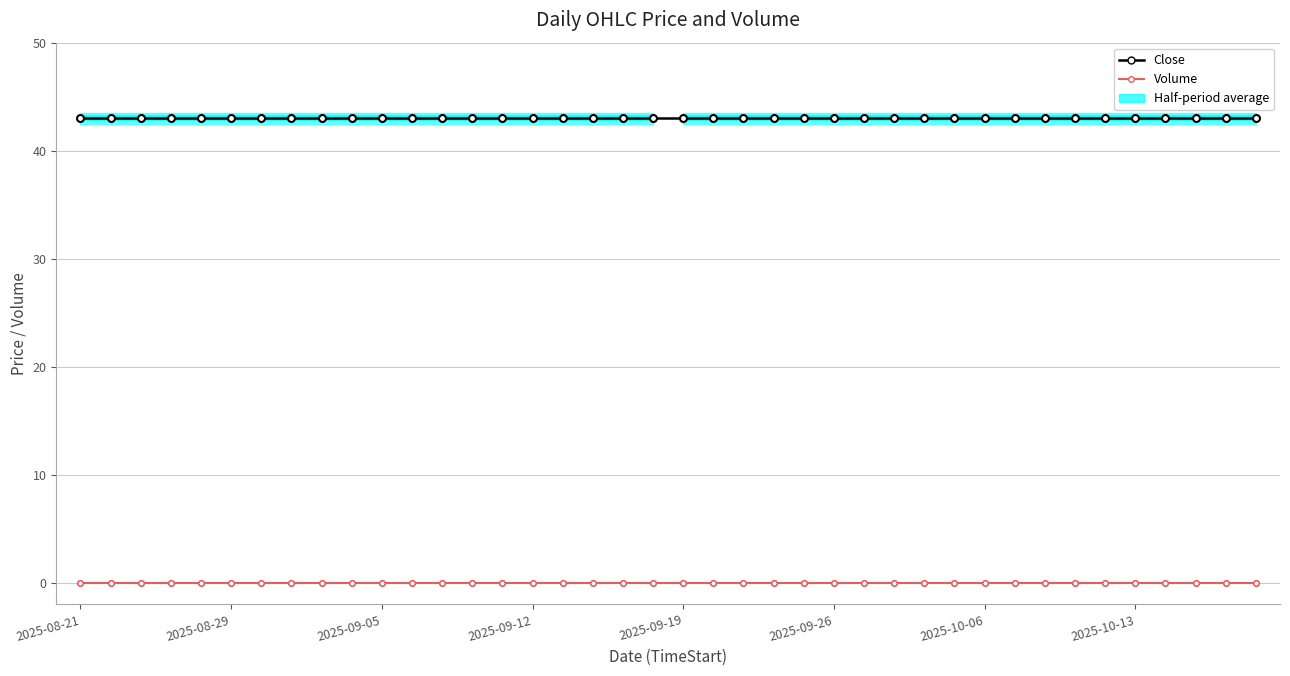

True or false: Volume has more than 2 interior local peaks.

False